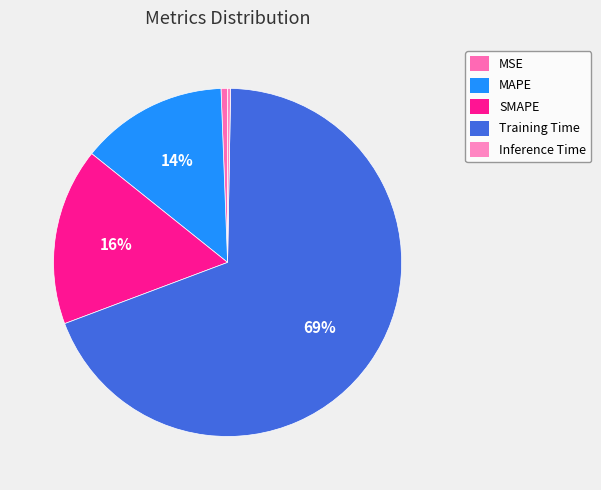

What is the smallest slice in the pie chart?

Inference Time